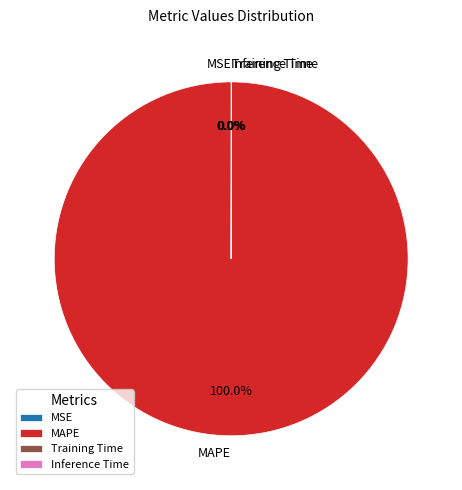

Which slice represents more than half of the pie?

MAPE